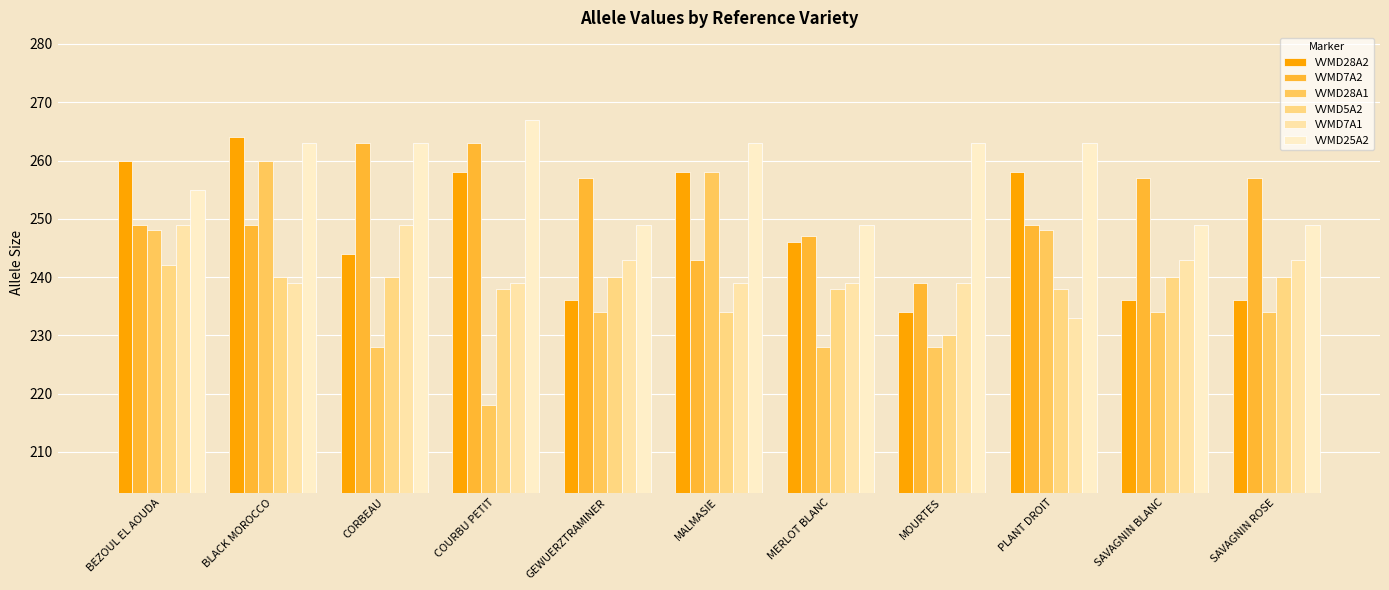

What is the difference between the second highest and second lowest values in the VVMD5A2 series?

6